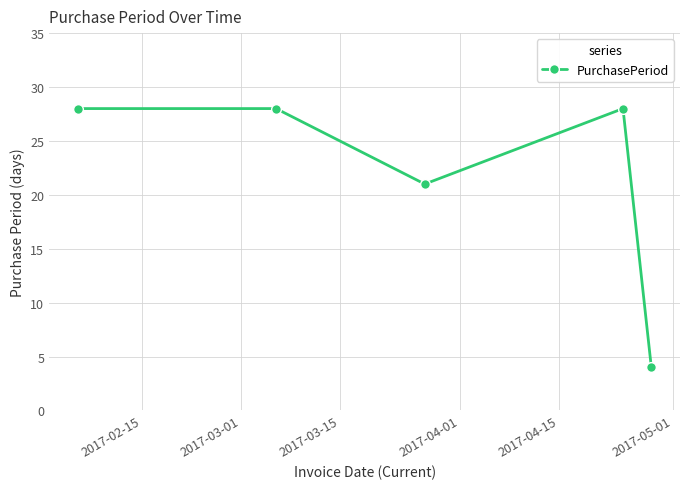

What is the smallest value displayed?

4